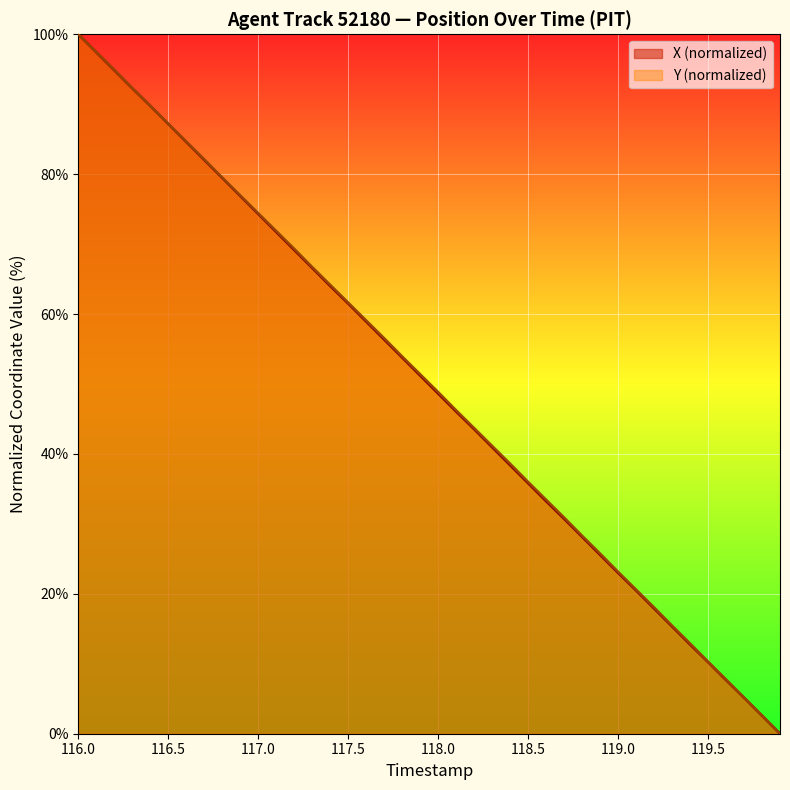

At which category does the chart reach its peak across all series?

116.0